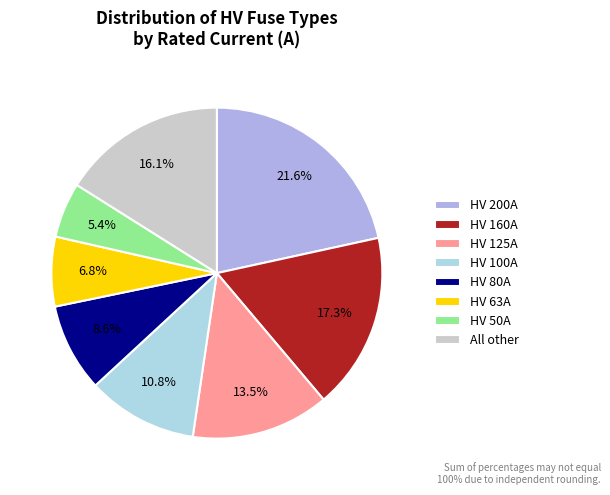

How many segments does this pie chart have?

8